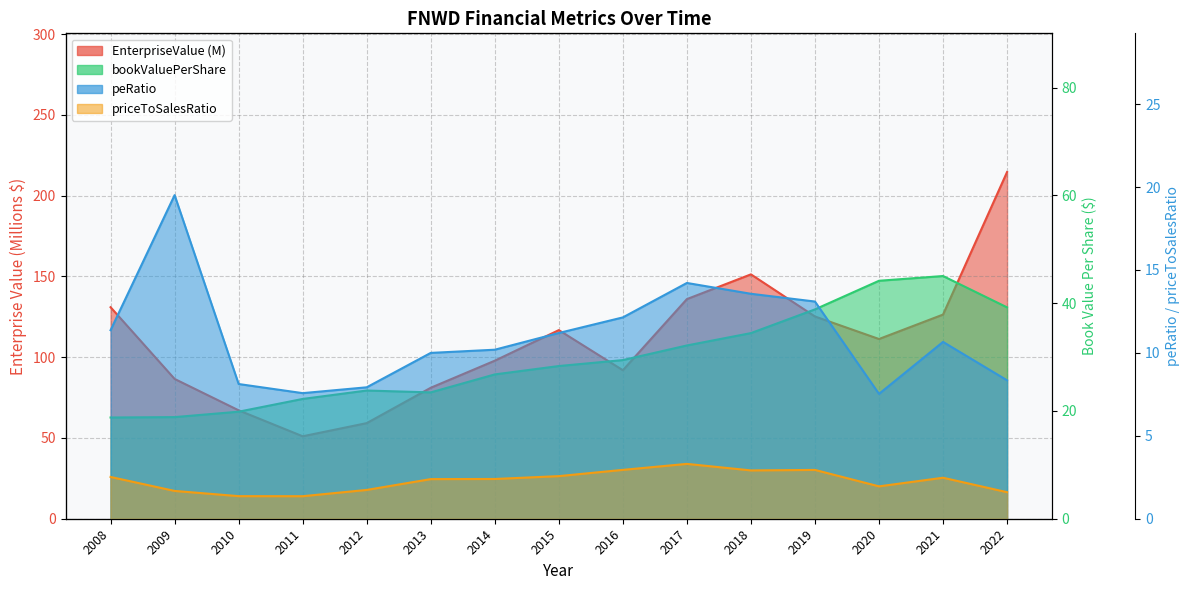

Between 2008 and 2017, which series saw the biggest shift?

bookValuePerShare